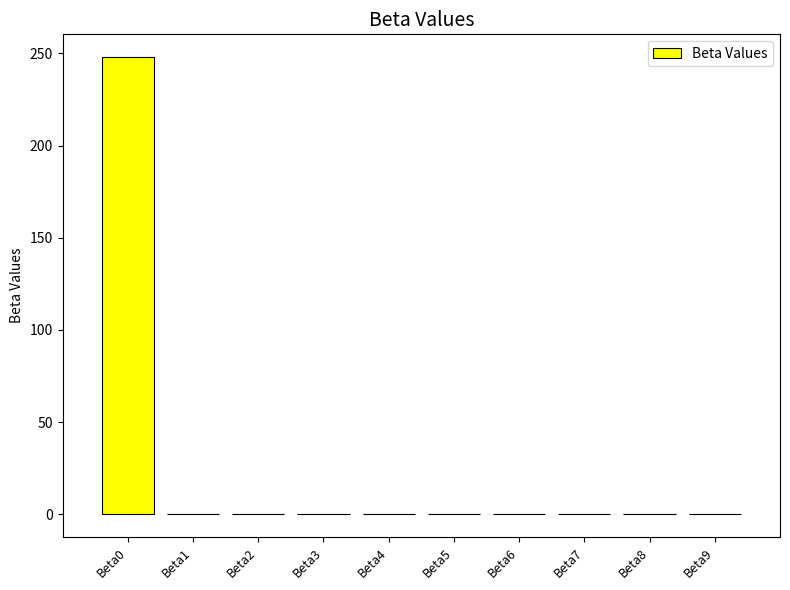

What is the sum of all values?

248.0